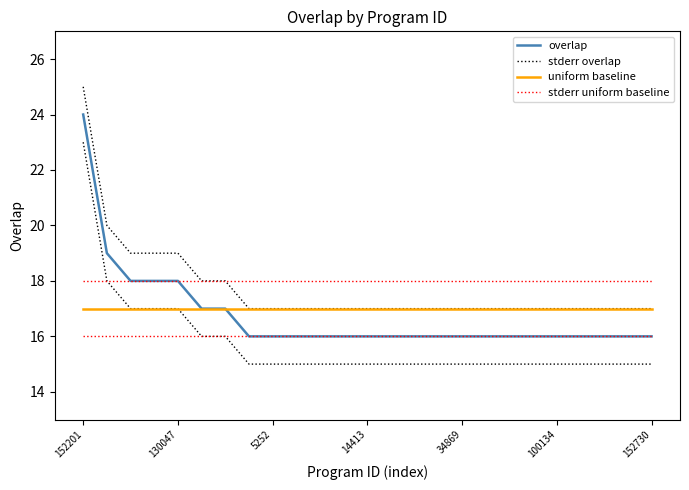

At which label does uniform baseline reach its minimum?

152201